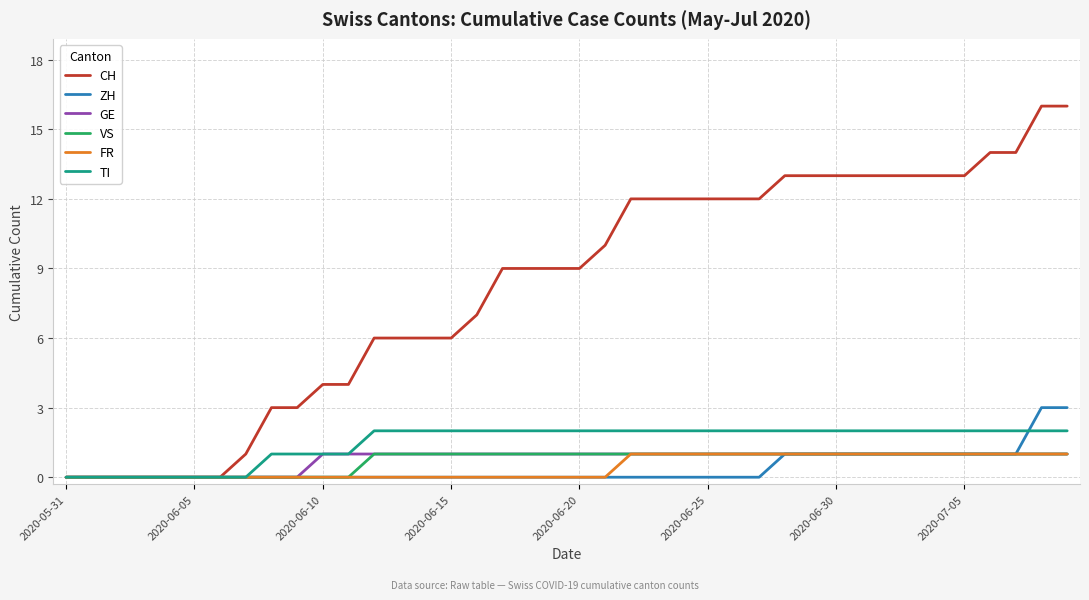

What is the maximum value for VS?

1